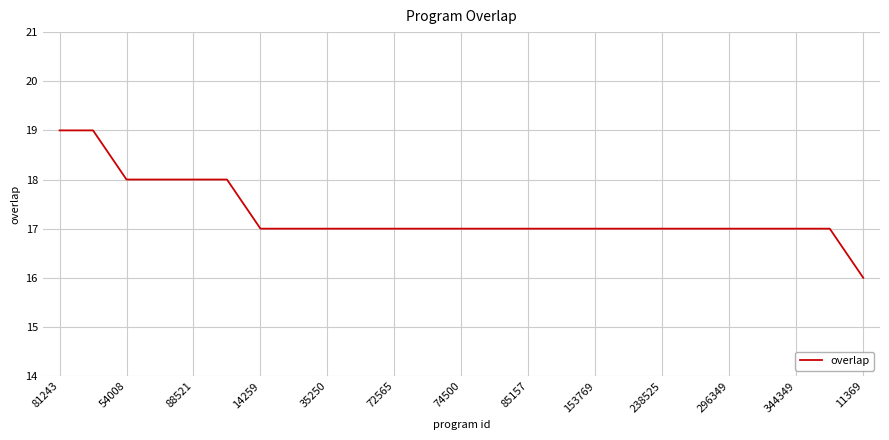

What is the smallest value displayed?

16